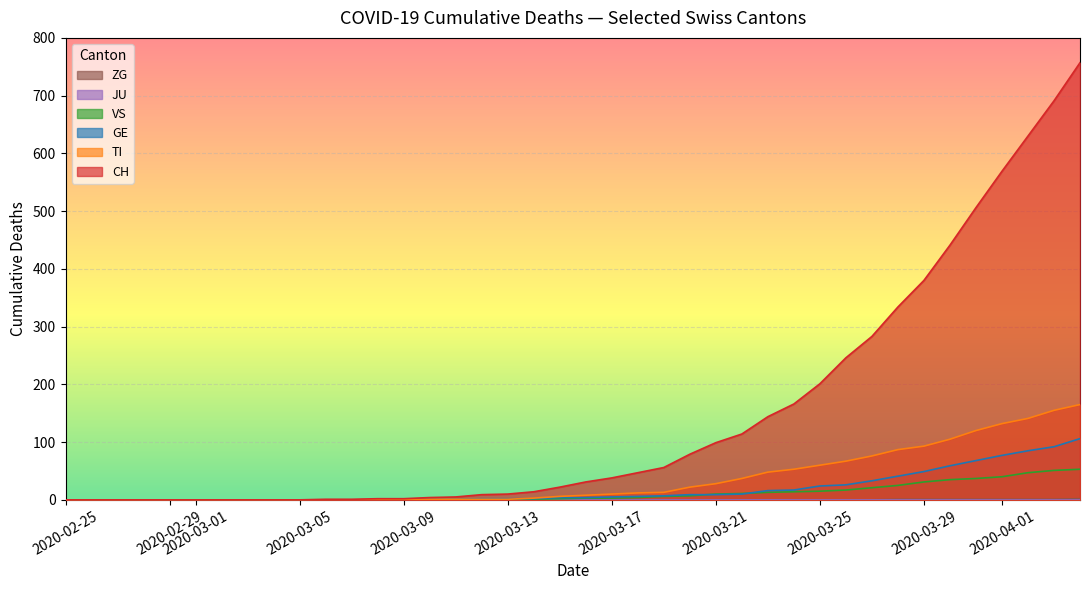

Which category has the lowest value in the TI series?

2020-02-25